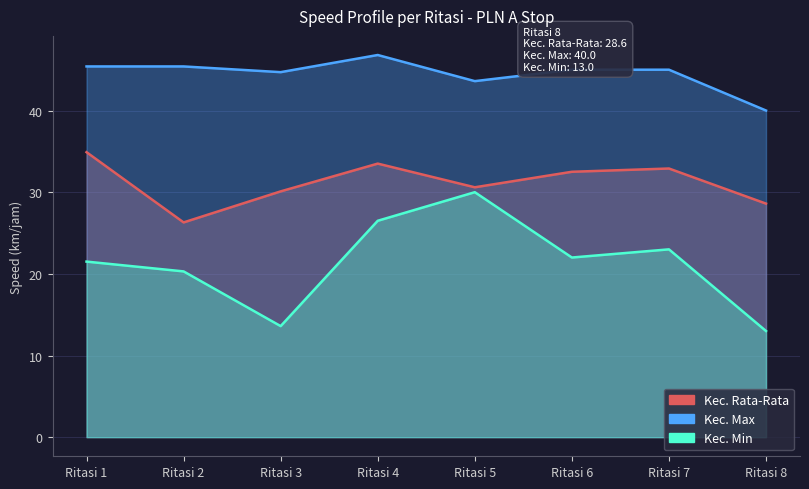

Which series changed the most between Ritasi 1 and Ritasi 8?

Kec. Min